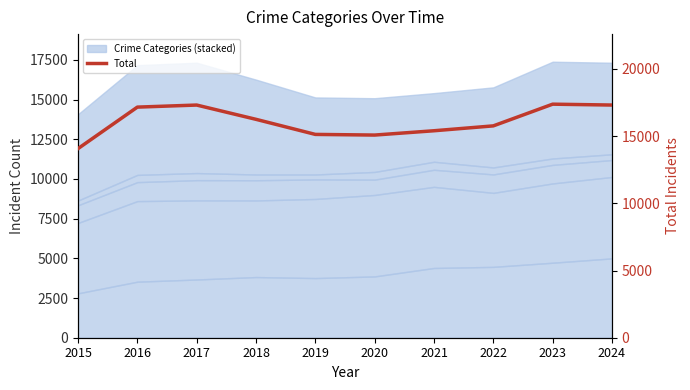

How many lines are shown in the chart?

1